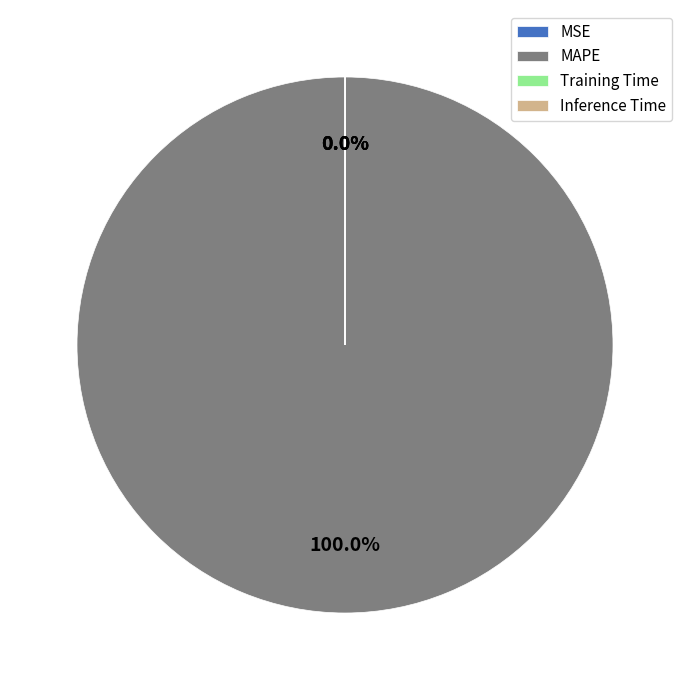

Is the sum of MAPE and Training Time greater than half?

Yes